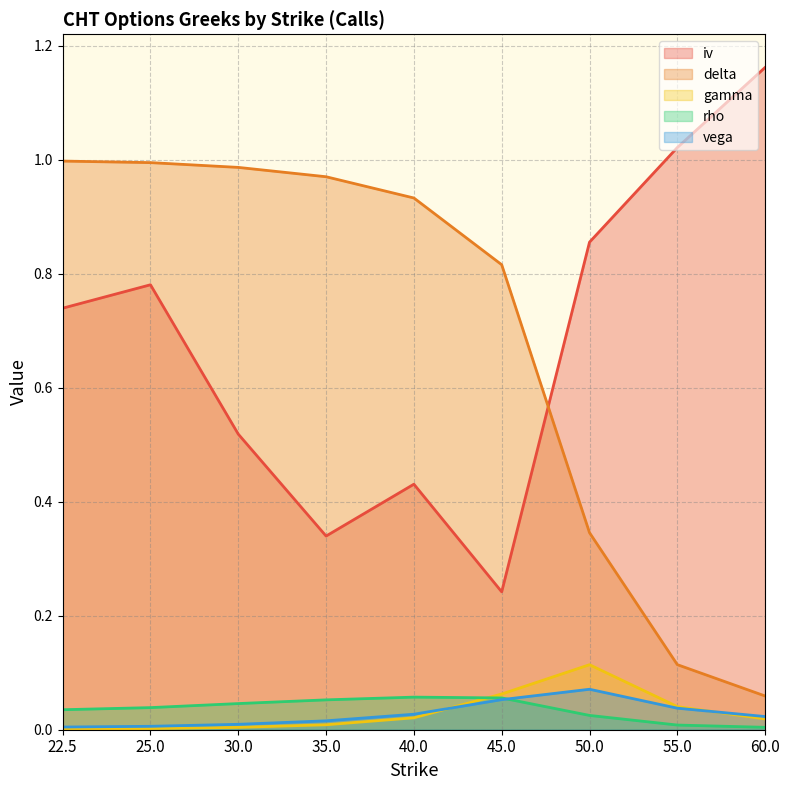

List the series in order of their peak value, highest first.

iv, delta, gamma, vega, rho